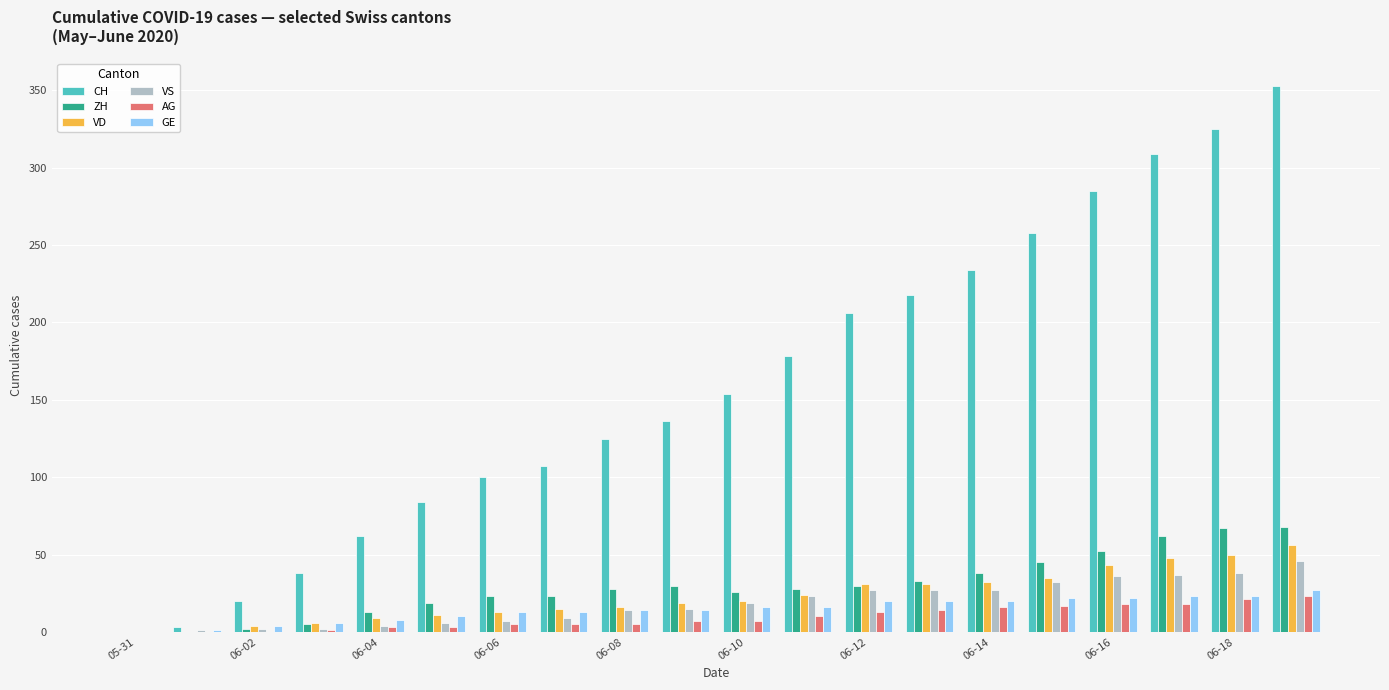

Which series has the largest total across all categories?

CH